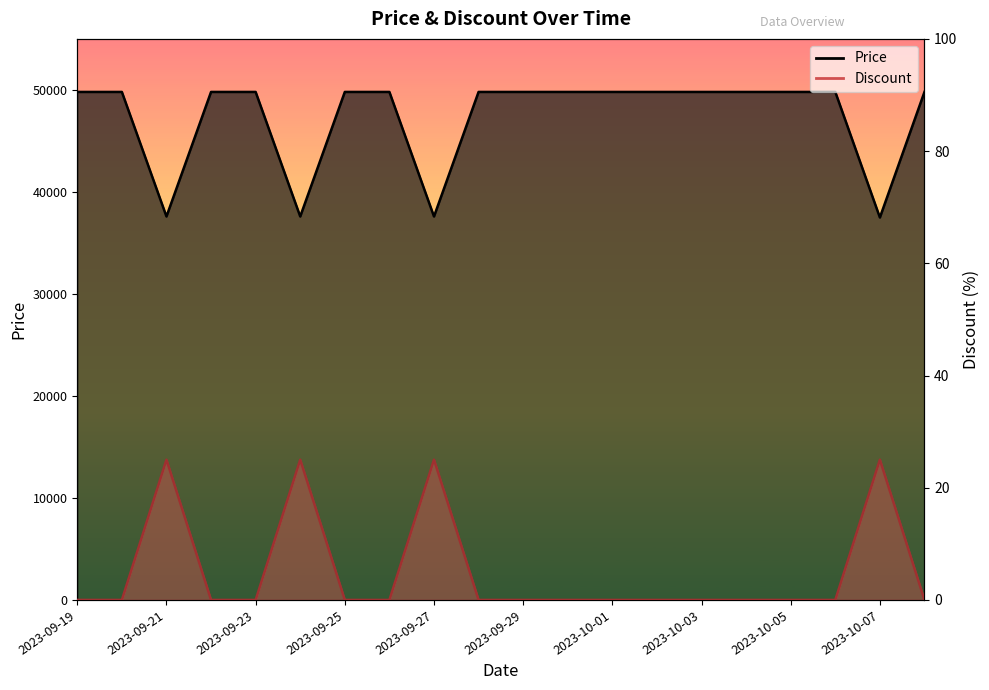

The value of Price at 2023-09-27 is 9651. True or false?

False